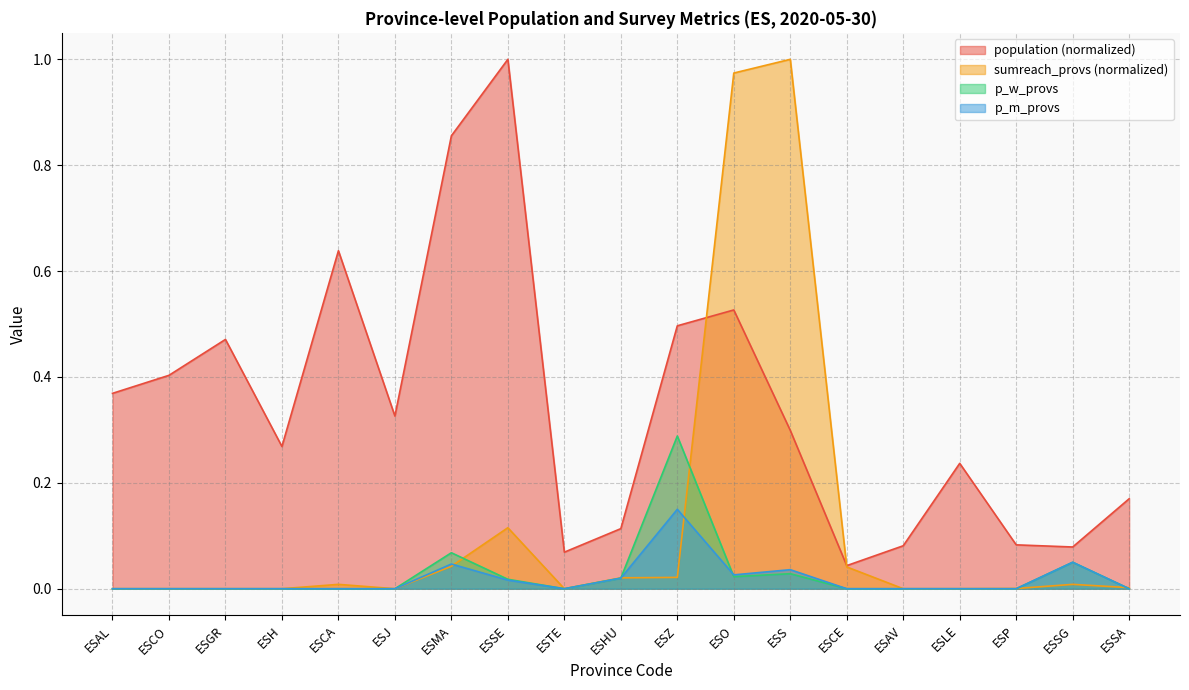

Which series changed the most between ESHU and ESLE?

population (normalized)